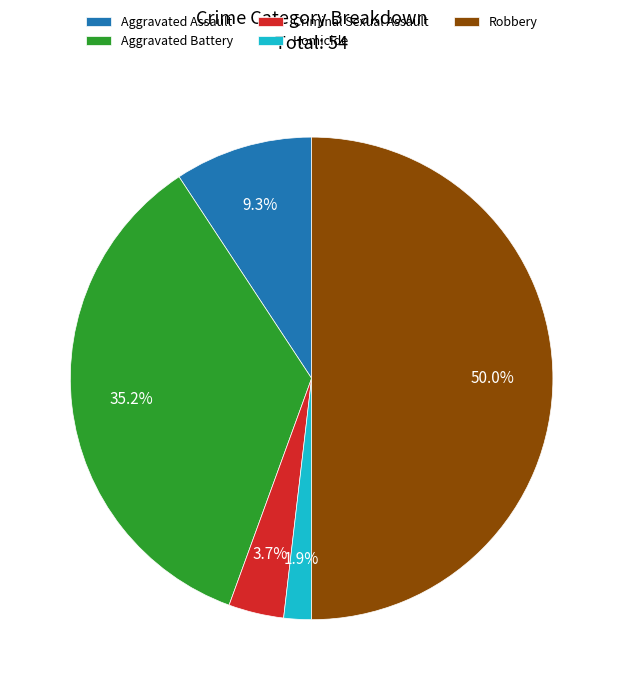

What percentage is NOT represented by Criminal Sexual Assault?

96.3%